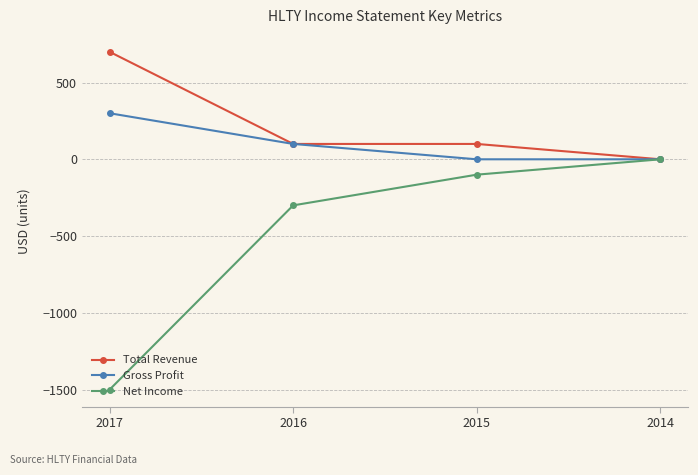

How many data points in Total Revenue are less than 100?

1